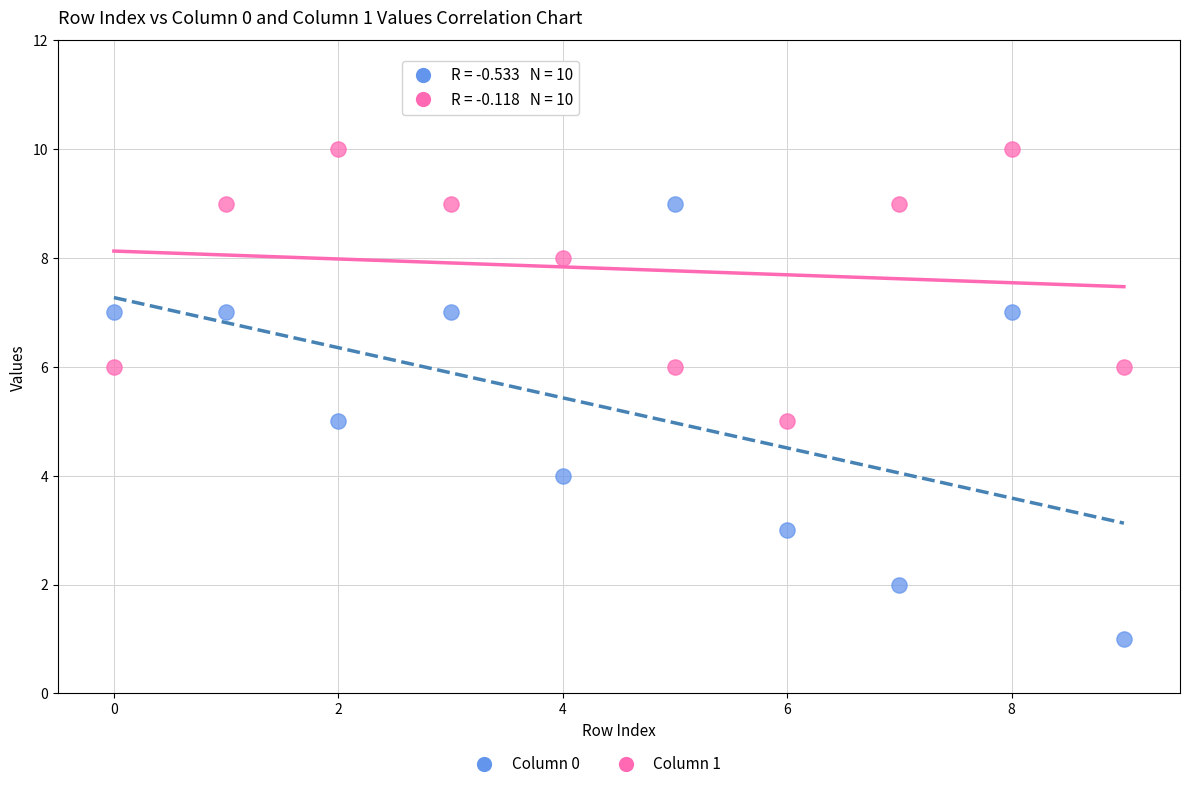

Across all data points, what is the range of Y values (max minus min)?

9